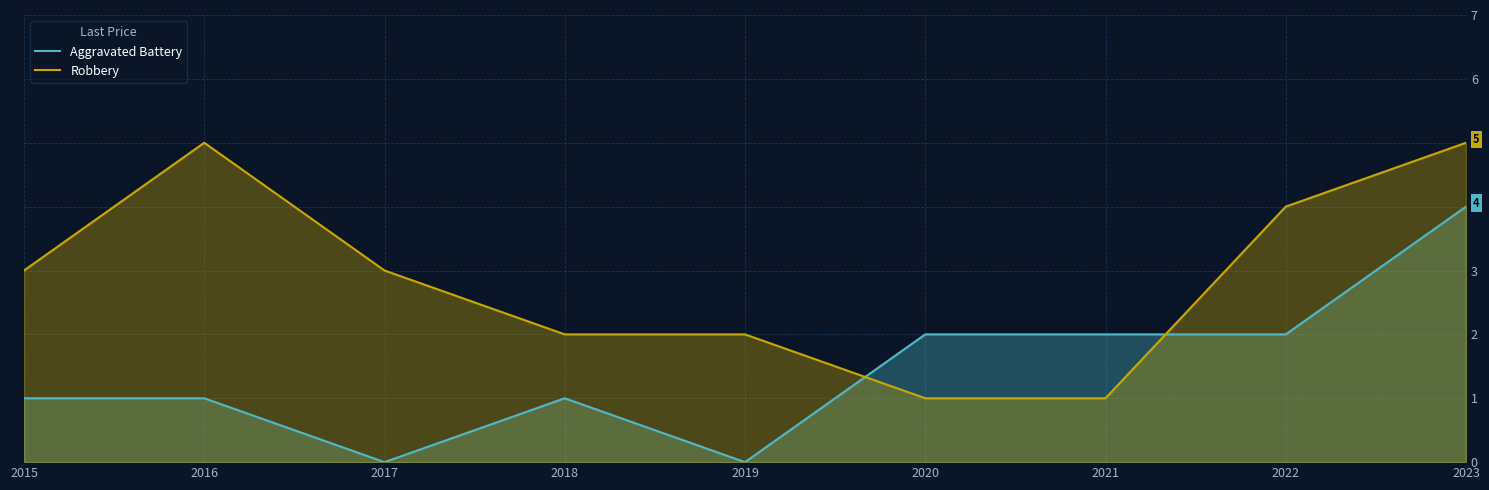

What is the average value of the Aggravated Battery series?

1